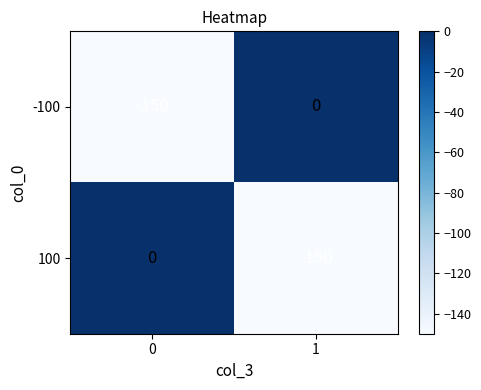

What is the sum of the -100 values at 0 and 1?

-150